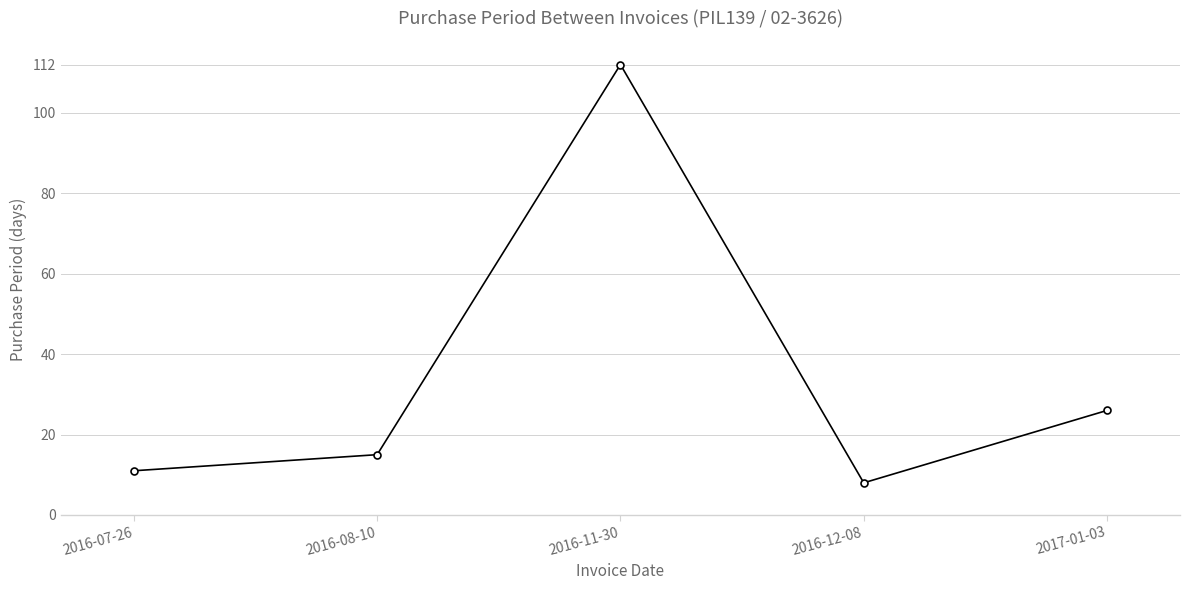

Read the value at 2016-08-10.

15